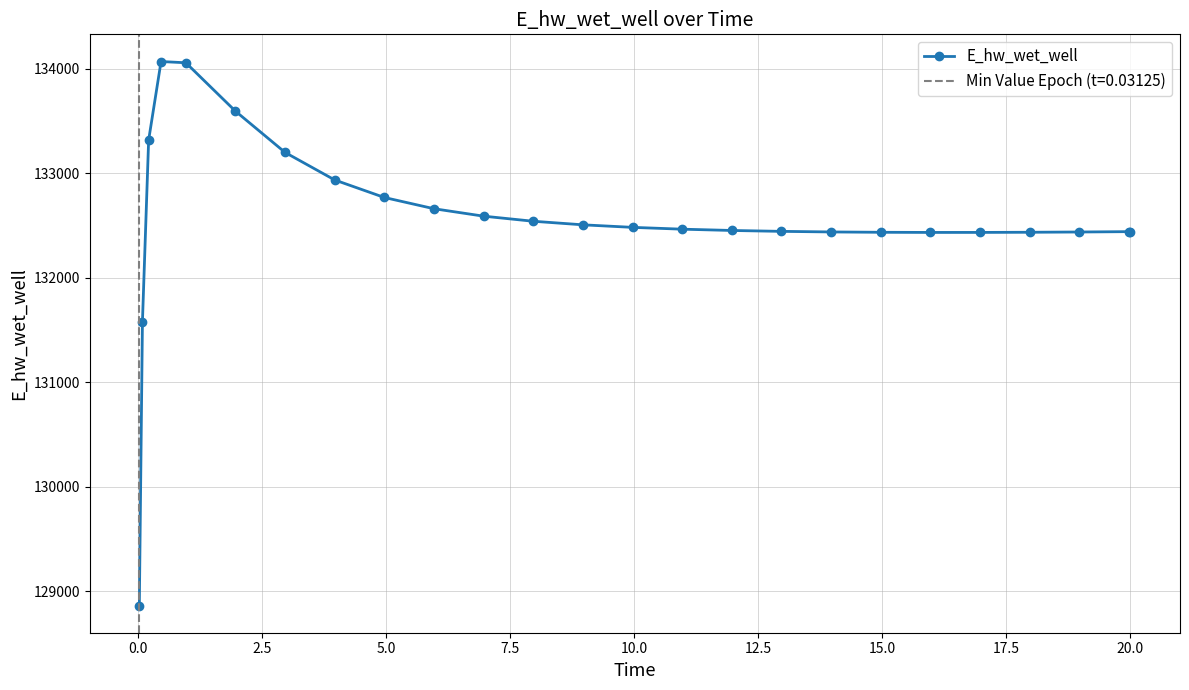

What is the value of the E_hw_wet_well point at the 21st from the left?

132434.9